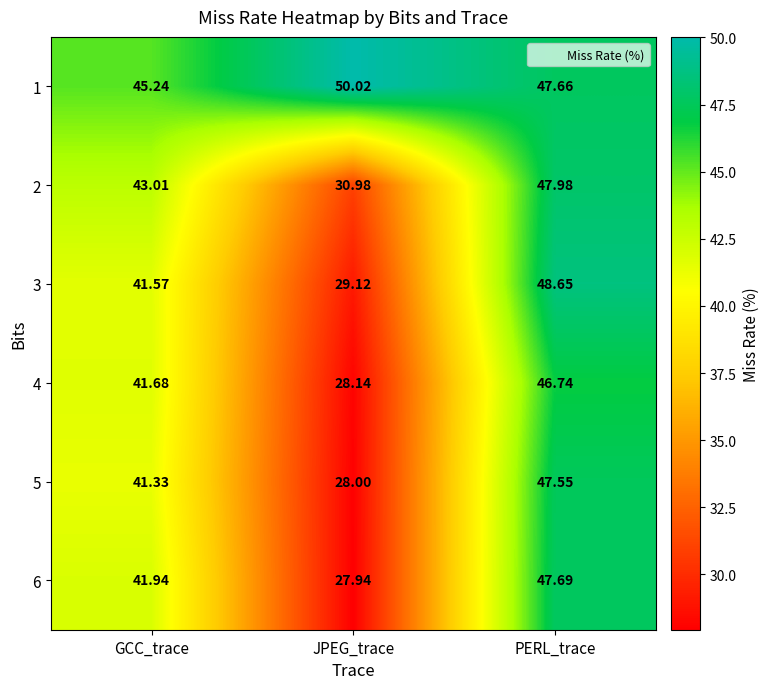

Where is 6 nearest to the value 37?

GCC_trace